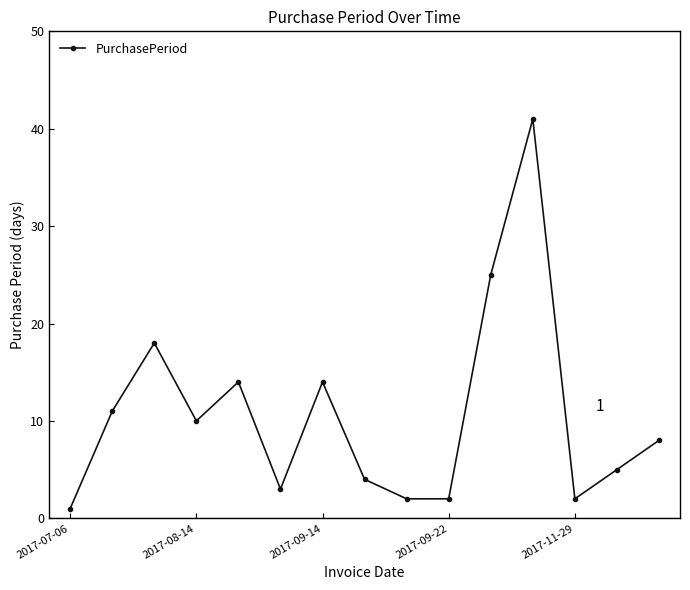

What is the maximum value shown in the chart?

41